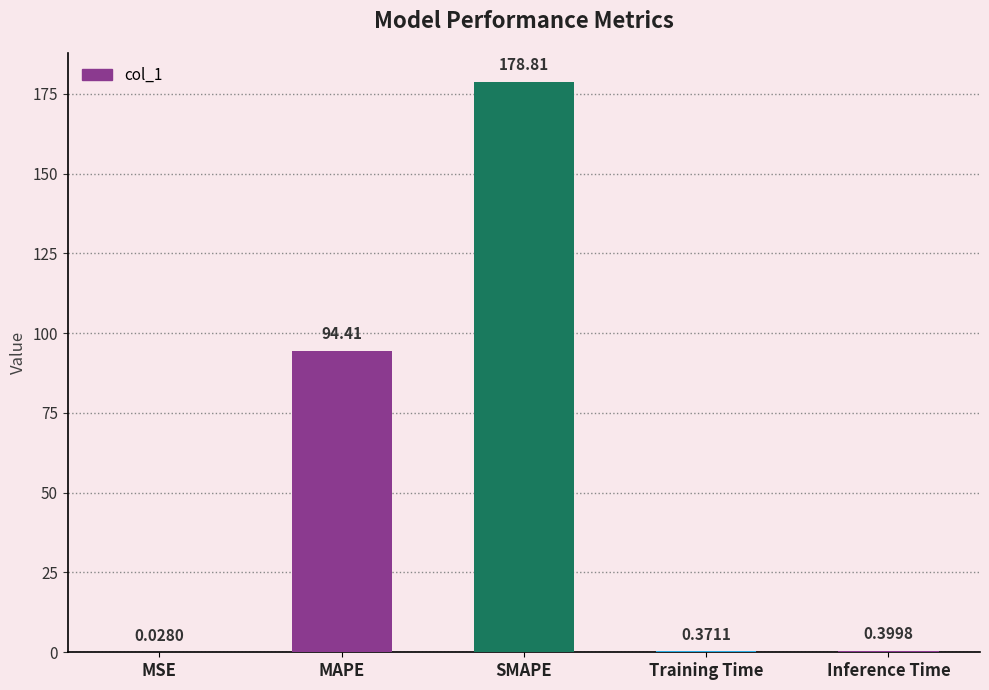

Which has a higher value, Inference Time or Training Time?

Inference Time